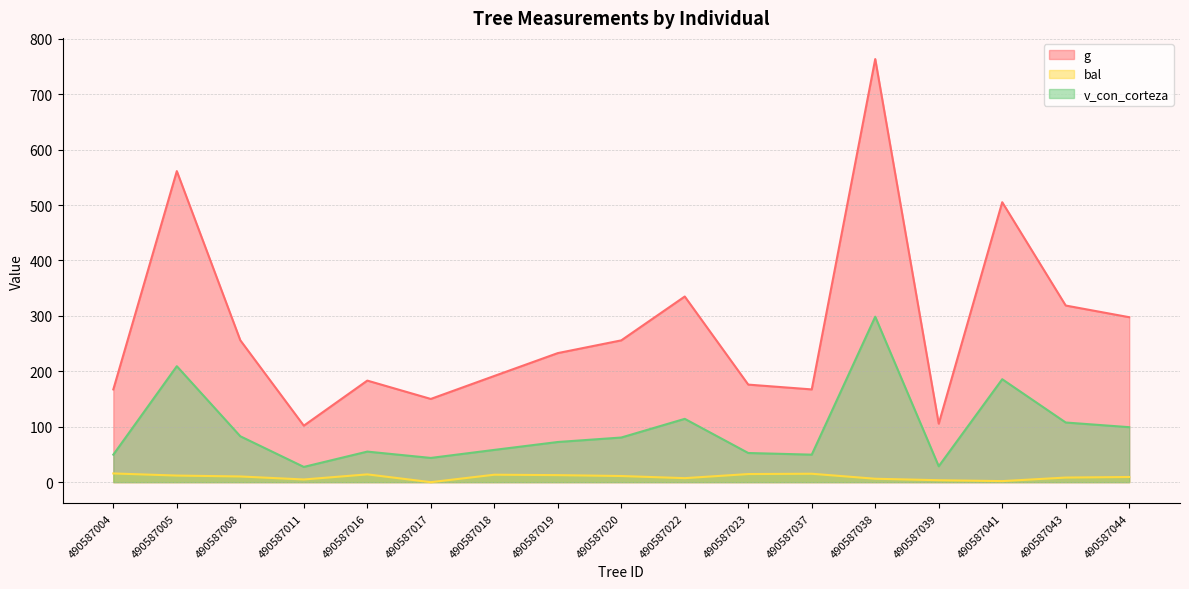

True or false: v_con_corteza and bal cross at least once.

False